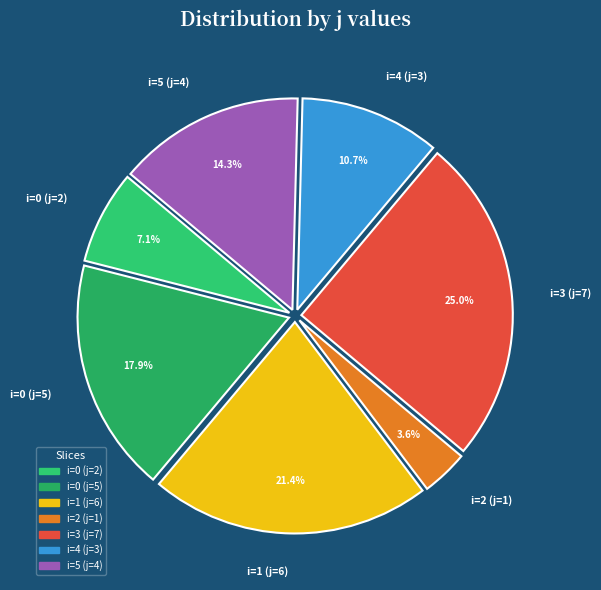

Is there a majority slice in this chart?

No